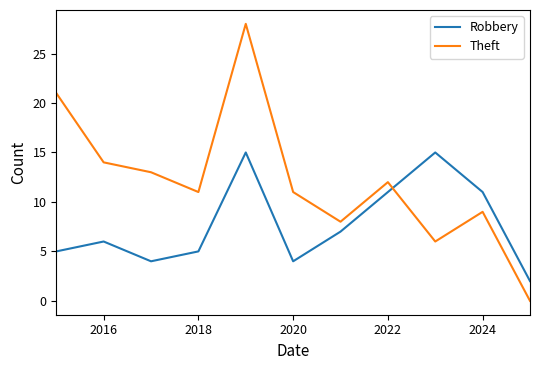

What is the maximum value shown in the chart?

28